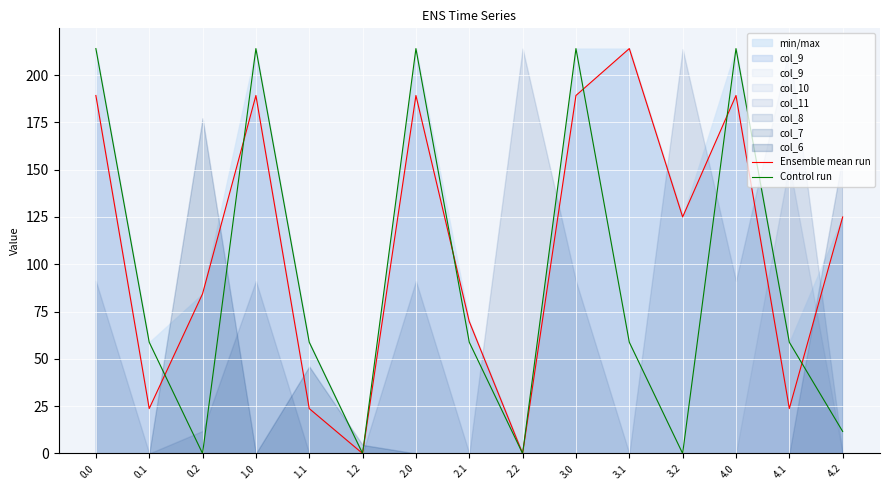

At which category does Control run reach its first local peak?

1.0